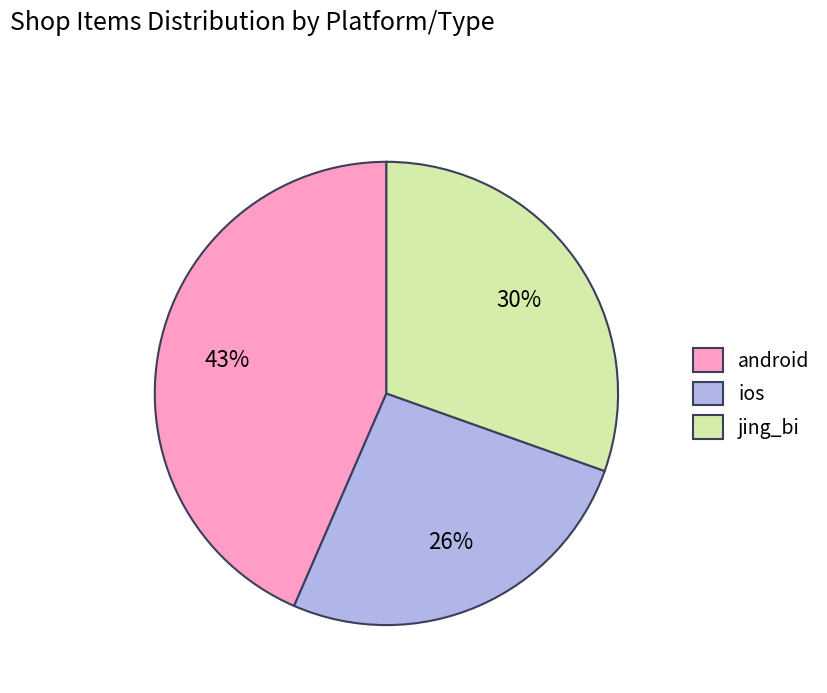

What percentage is the jing_bi slice, to the nearest percent?

30%